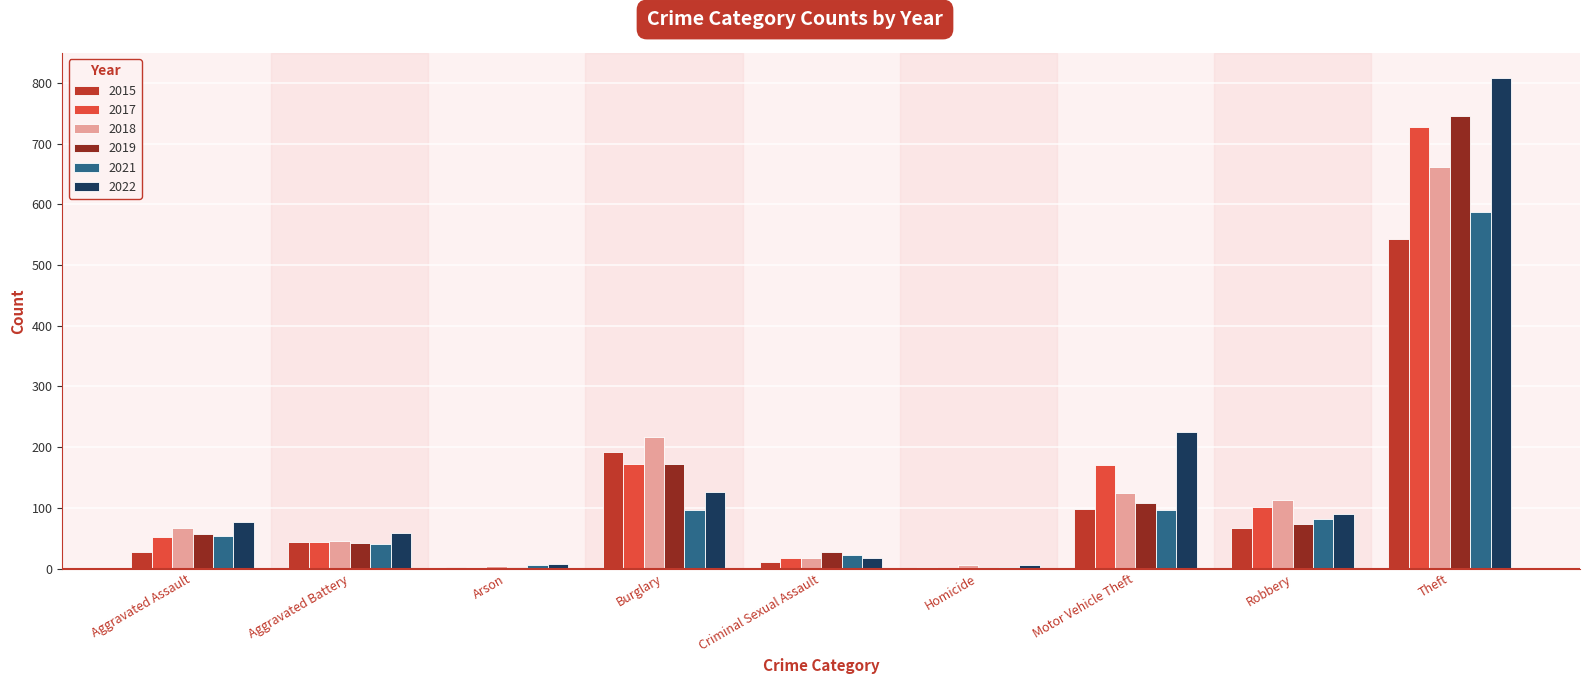

What is the spread (max minus min) of values at Aggravated Battery?

18